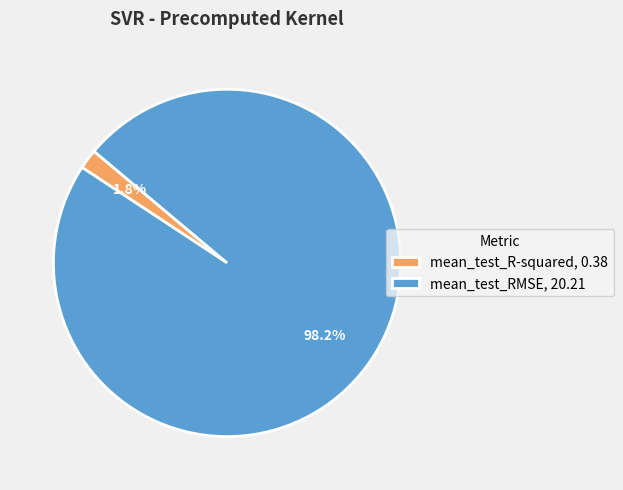

Count the number of slices in the pie.

2